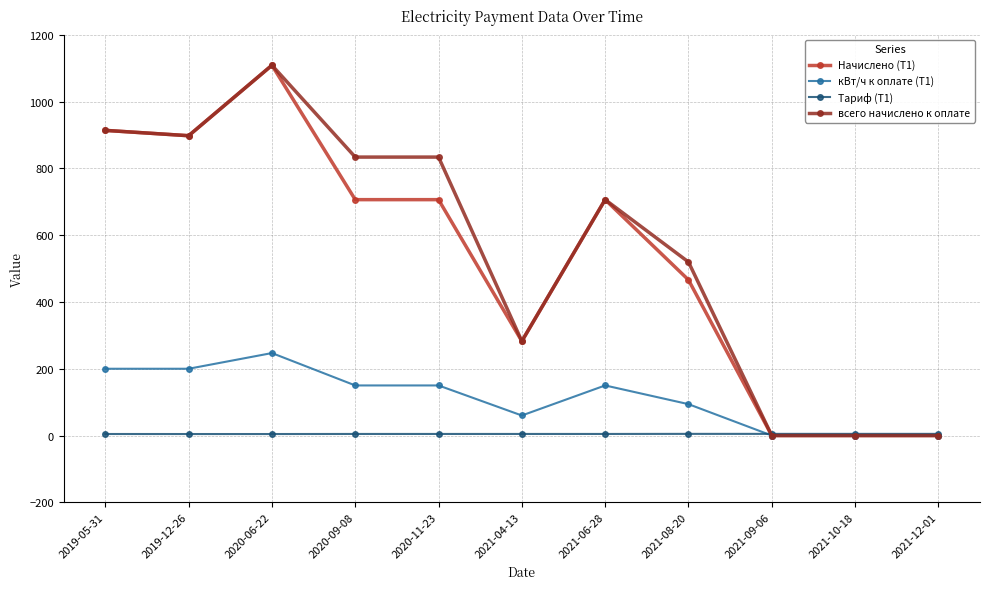

The Тариф (Т1) series shows 5.0 at 2021-08-20. True or false?

True